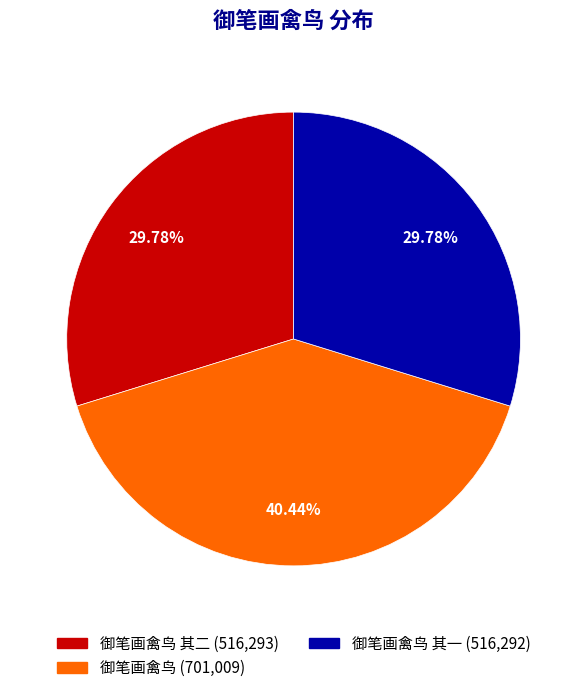

Is there a majority slice in this chart?

No